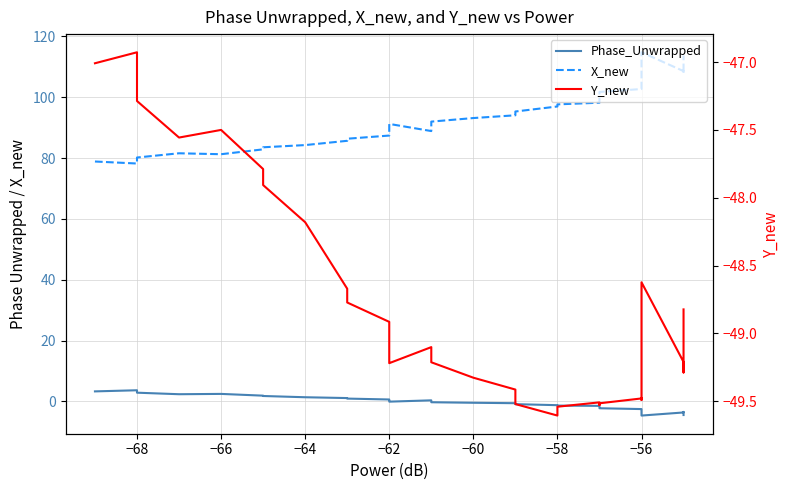

How many values in the Phase_Unwrapped series are below 0?

26